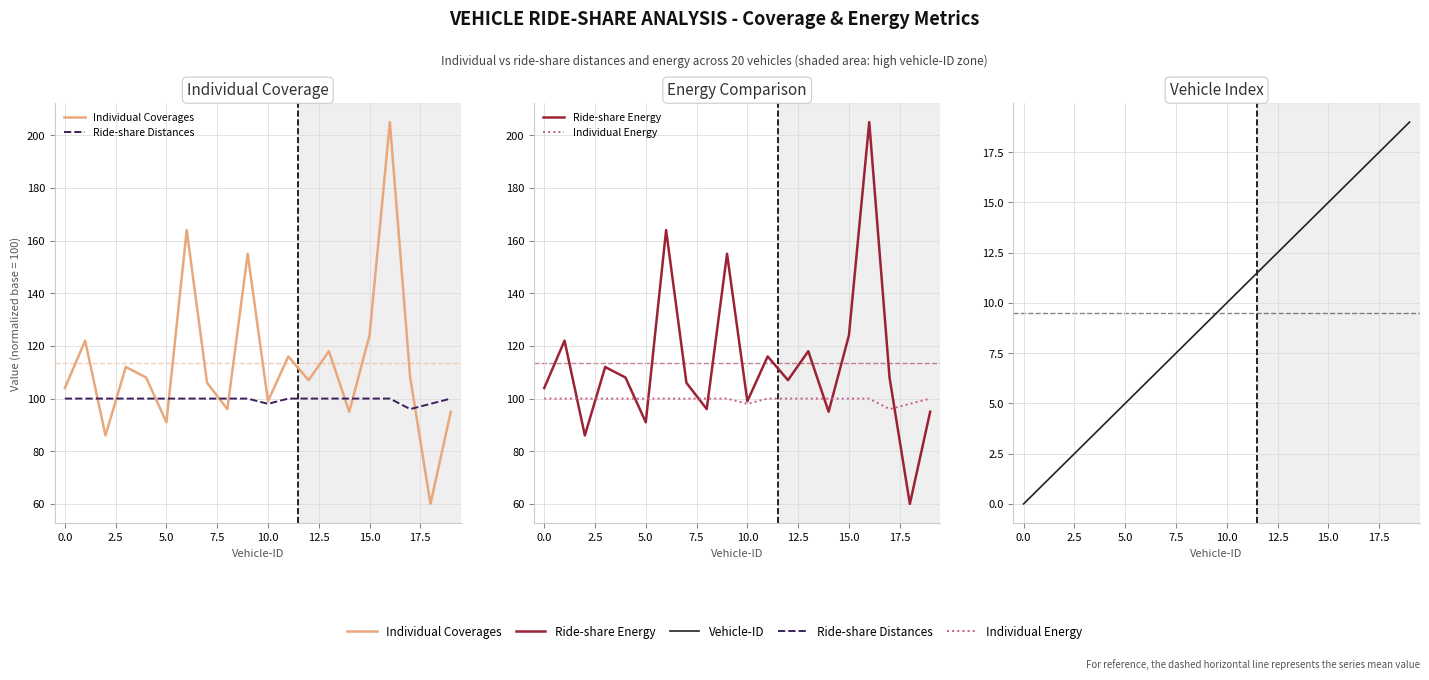

Which series changed the most between −2.5 and 12?

Vehicle-ID